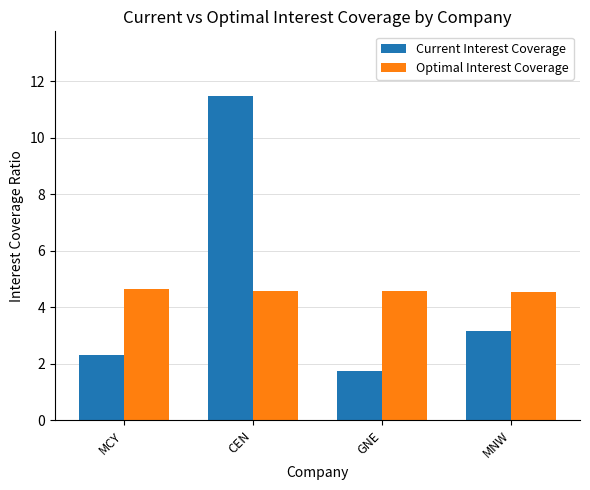

Does the chart contain stacked bars?

No